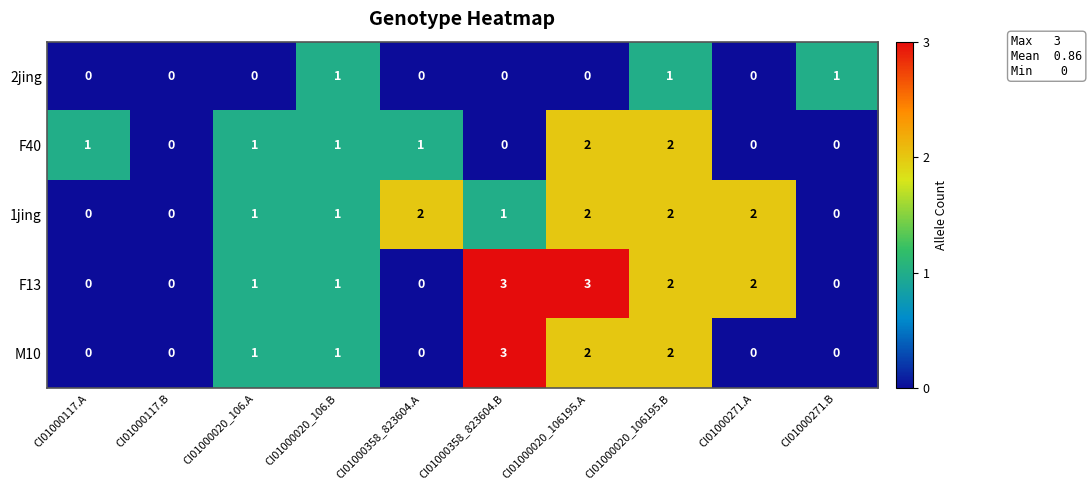

What is the difference between the second highest and minimum values in the F13 series?

3